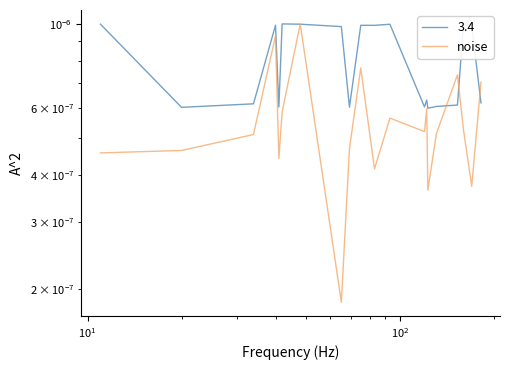

How many interior local valleys (lower than both neighbors) does the data have?

6